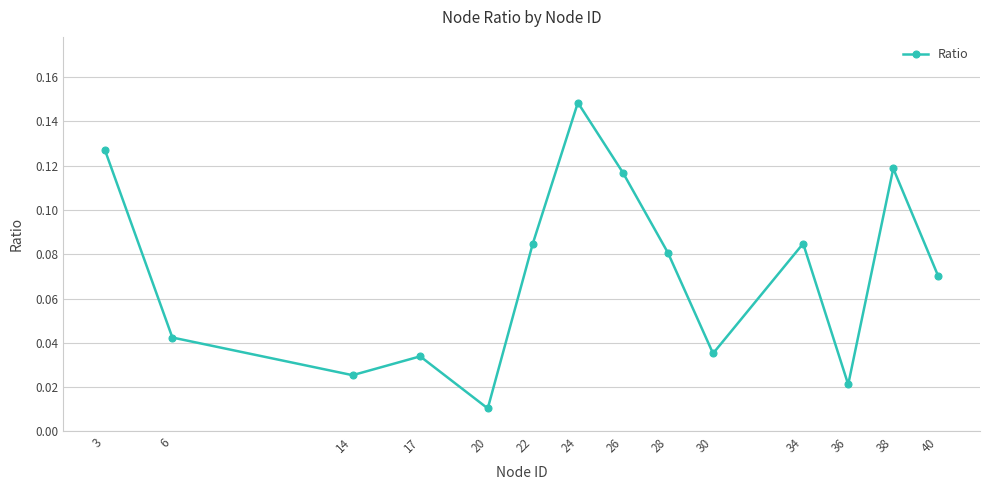

How many interior local peaks (higher than both neighbors) does the data have?

4